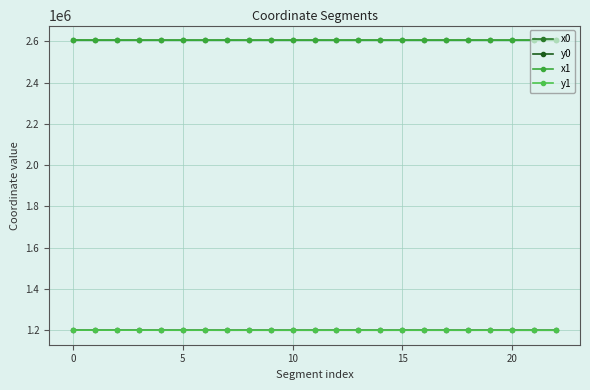

Does the chart have visible grid lines?

Yes